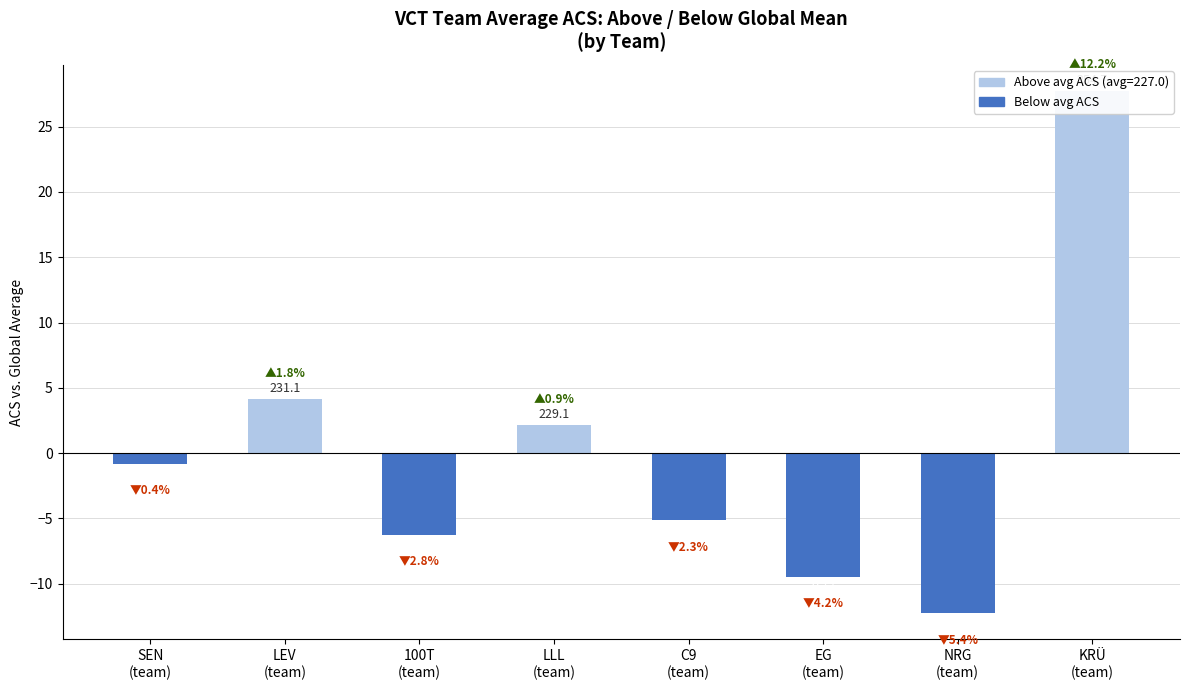

The value of Below avg ACS at SEN
(team) is -0.3. True or false?

False